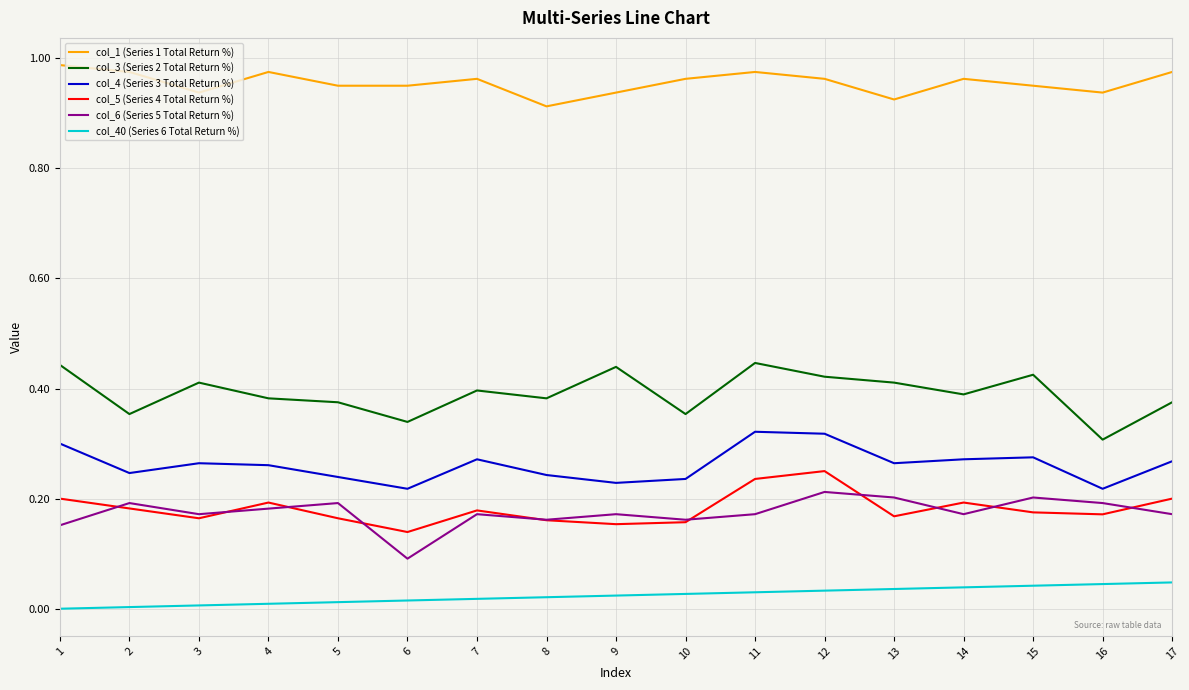

Which series changed the most between 12 and 13?

col_5 (Series 4 Total Return %)